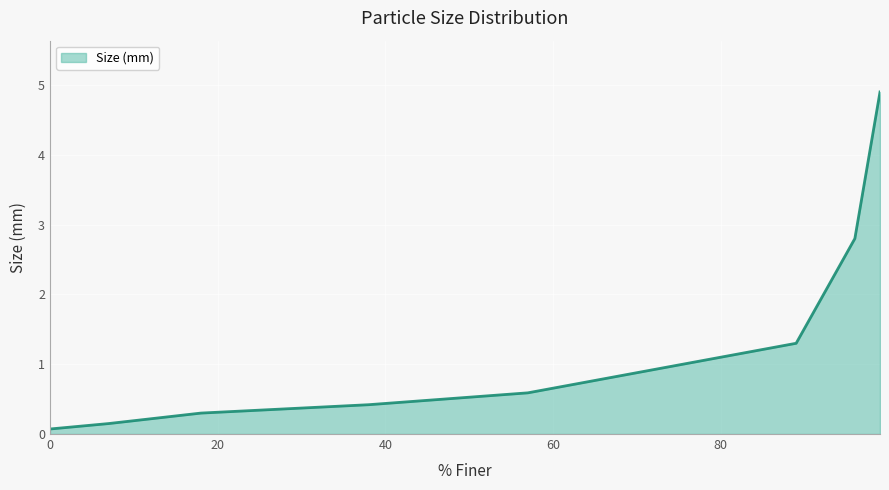

True or false: there are more than 2 points higher than both neighbors.

False